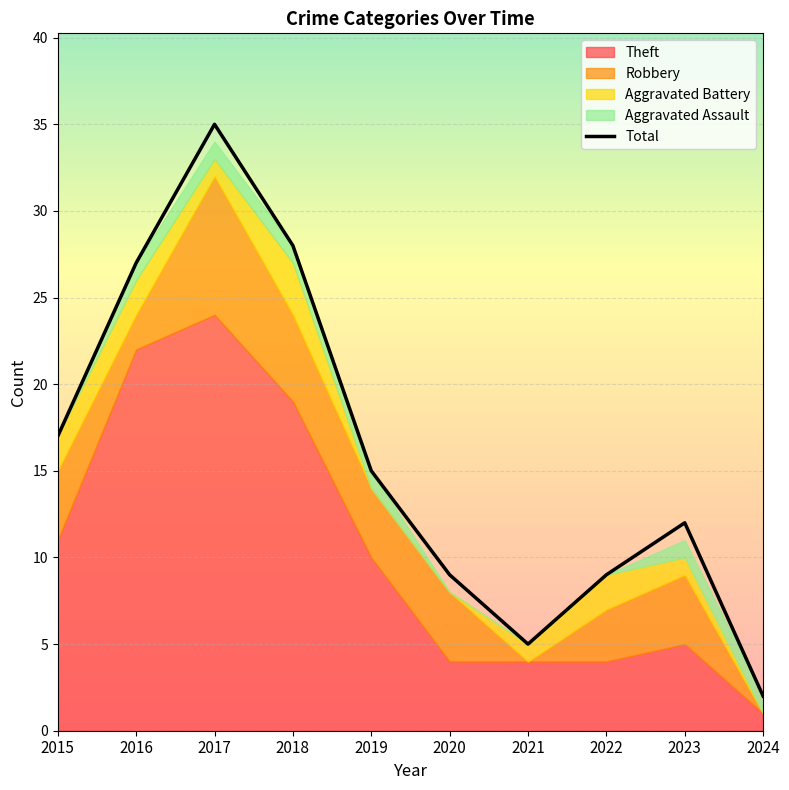

At which label does Total reach its minimum?

2024